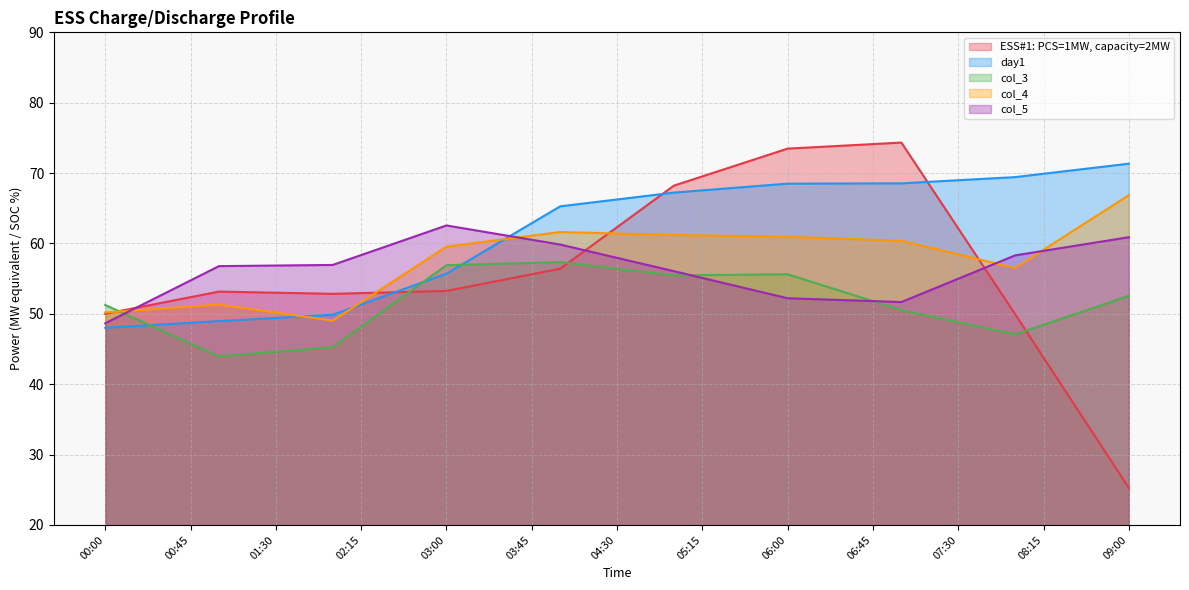

What is the difference between the day1 values at 03:00 and 00:00?

7.7